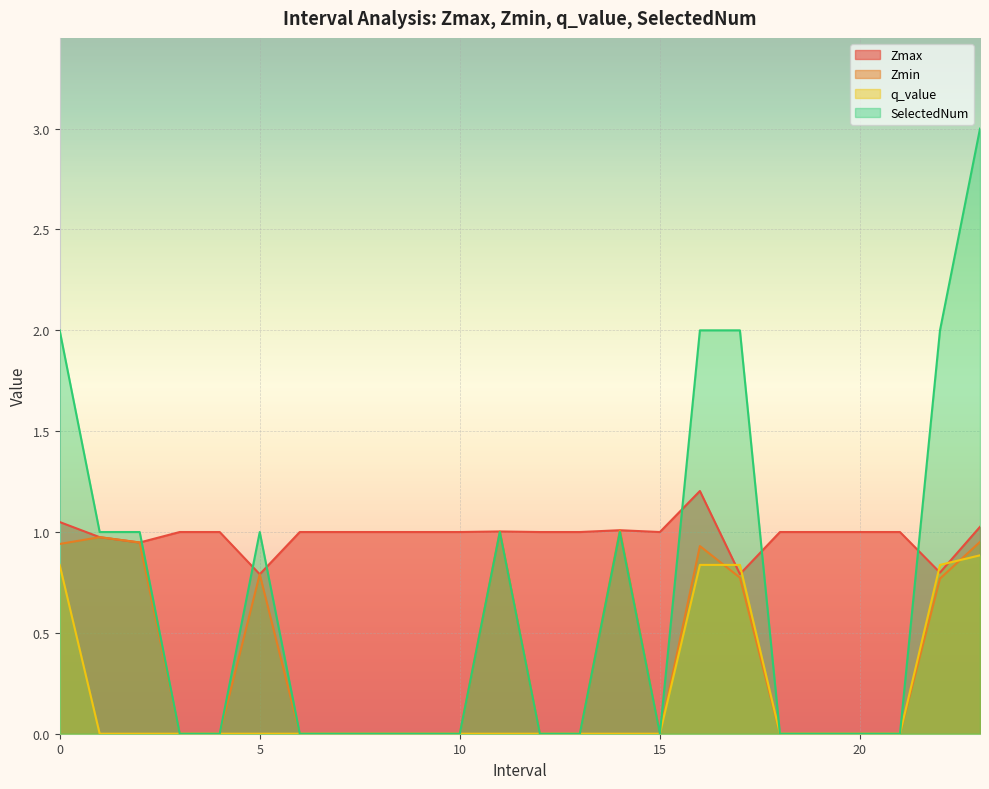

How many lines are shown in the chart?

4